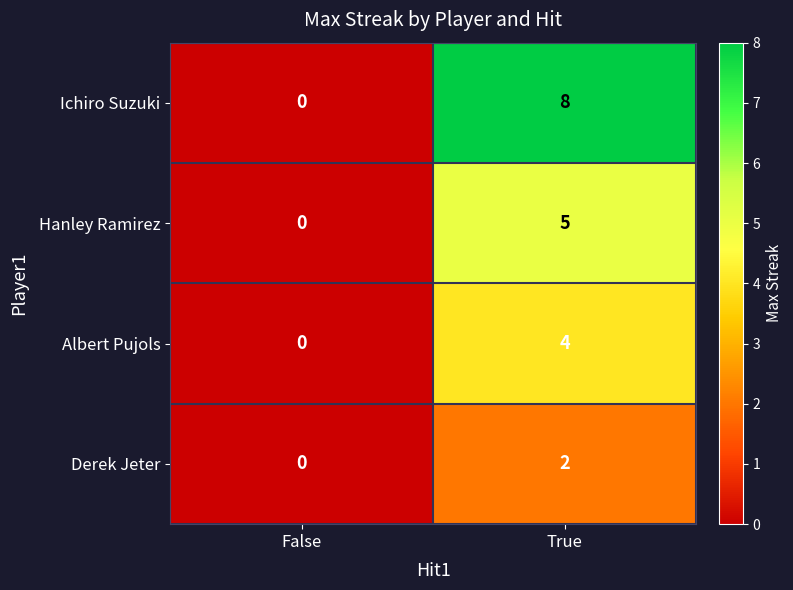

Which category has the lowest value across all series?

False